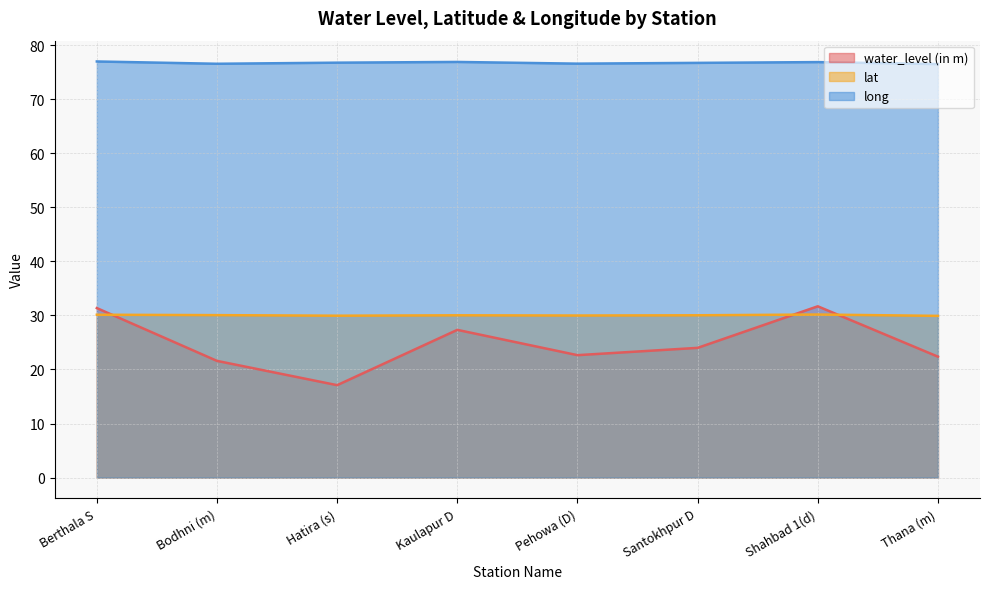

What is the label of the 2nd point from the right?

Shahbad 1(d)